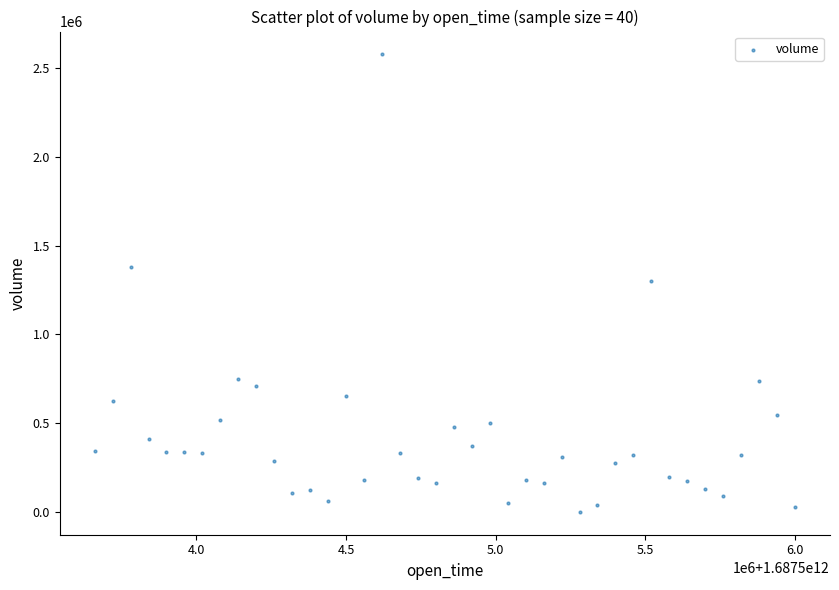

What is the range of X values (max minus min)?

2340000